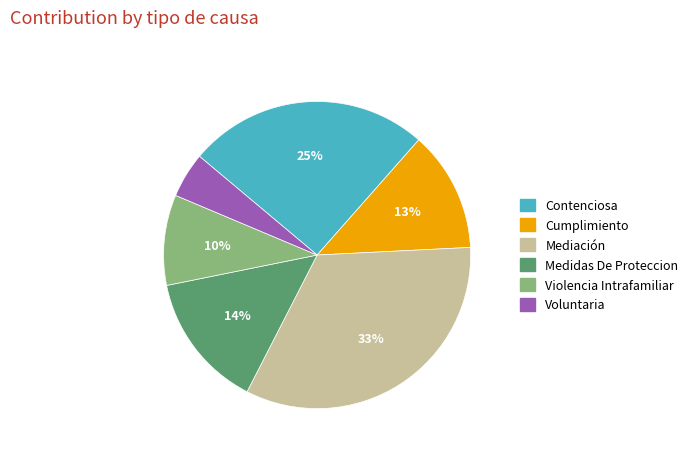

Do Contenciosa and Violencia Intrafamiliar together represent more than half of the pie?

No